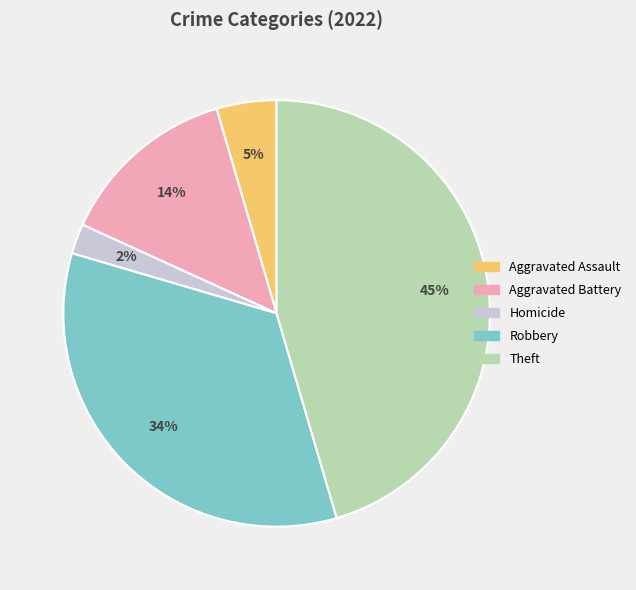

Combined, do Aggravated Battery and Robbery account for over 50%?

No